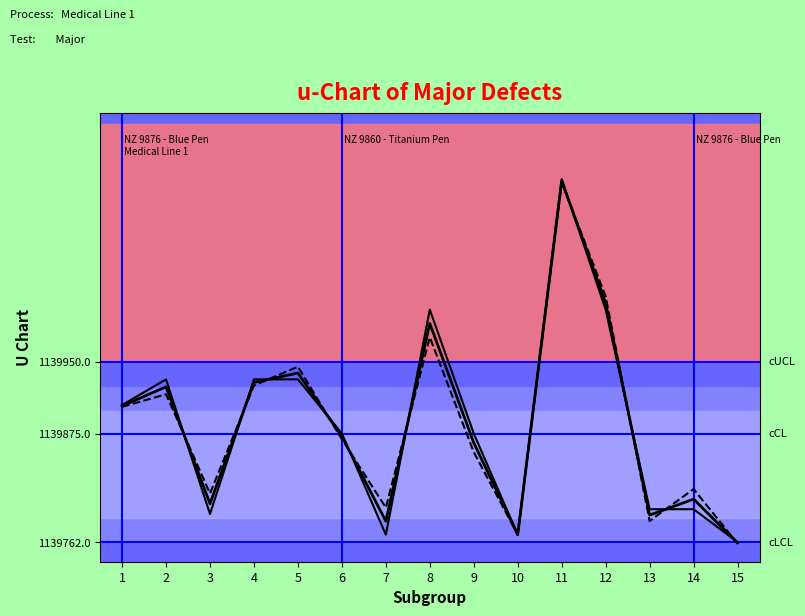

Which label corresponds to the largest value in the chart?

11